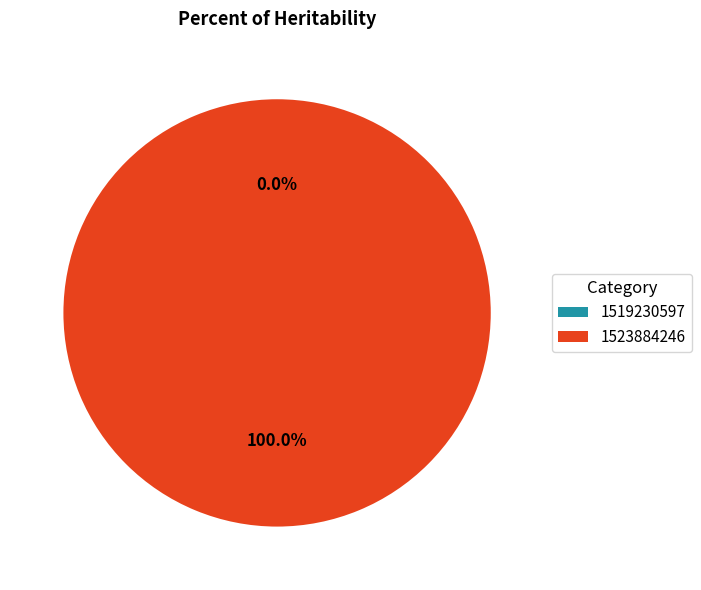

Combined, do 1519230597 and 1523884246 account for over 50%?

Yes